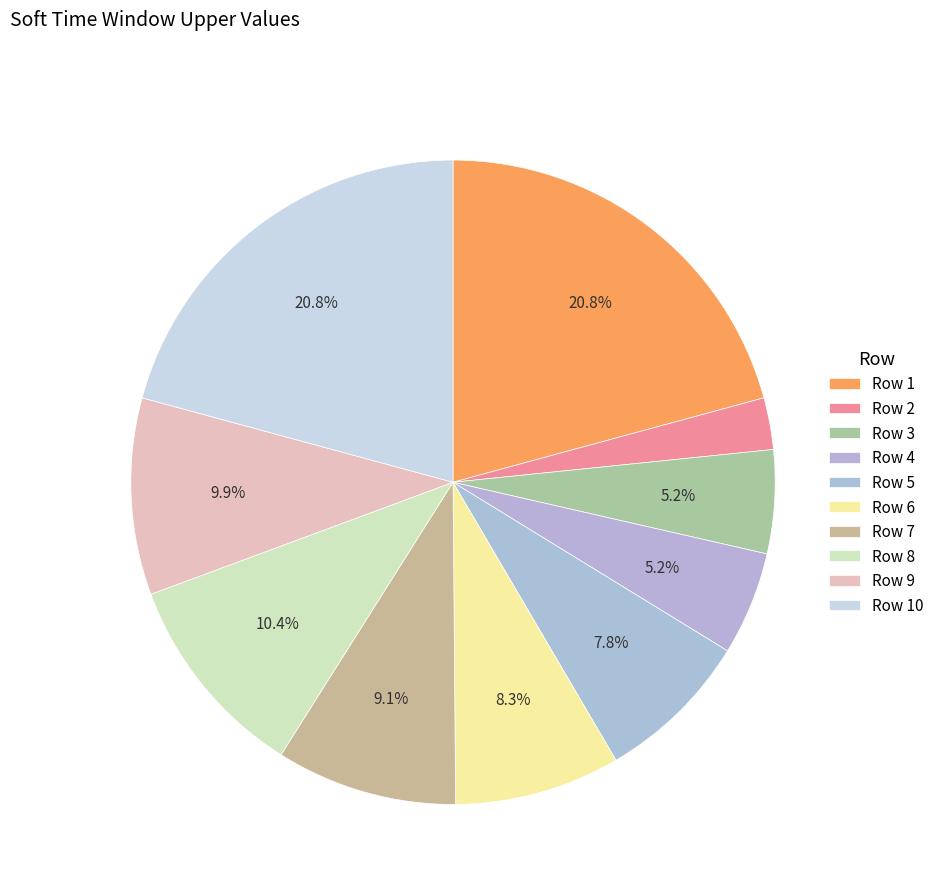

Which slice is the smallest?

2